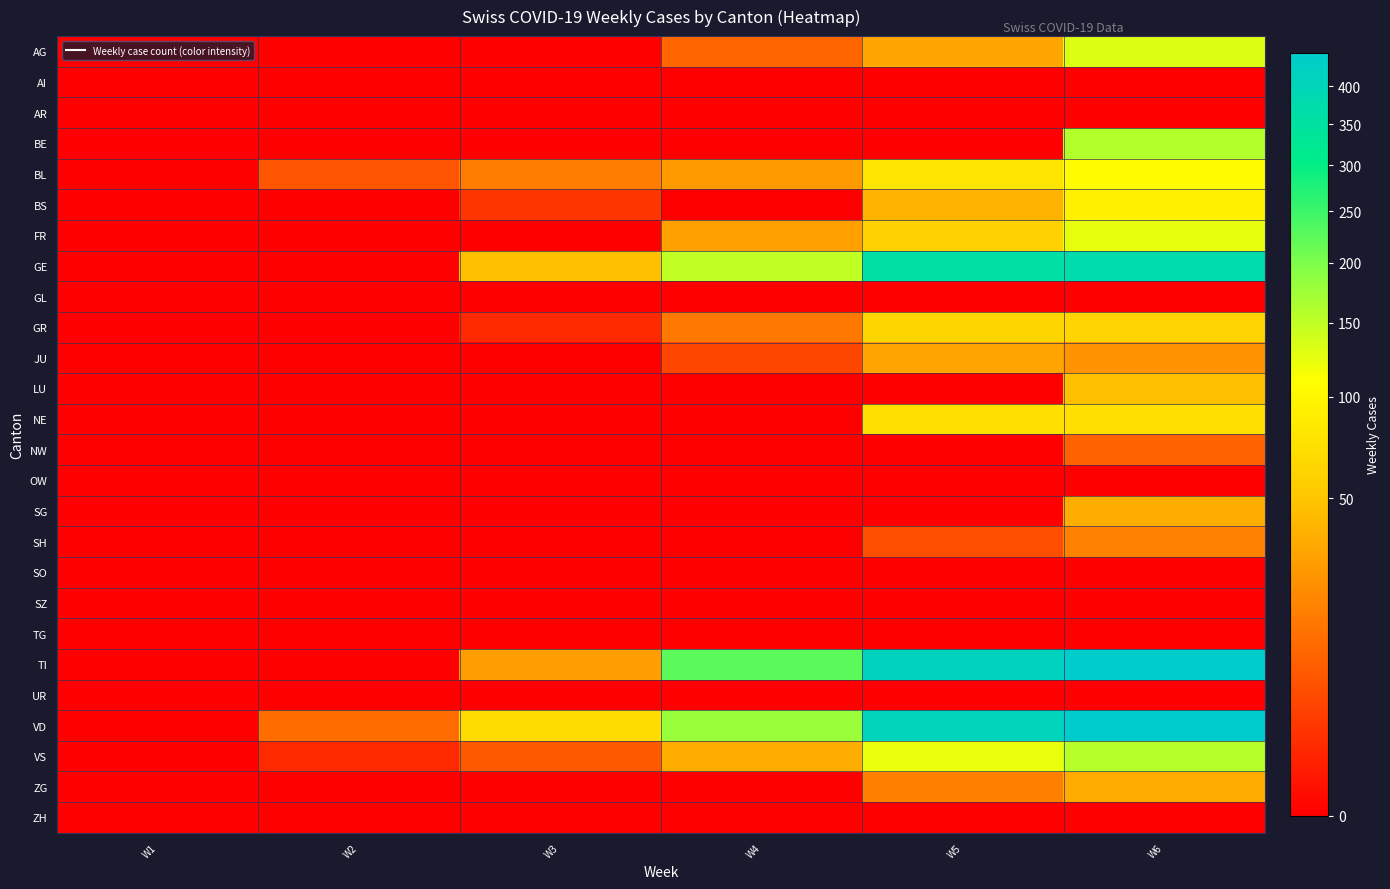

Which category has the highest value across all series?

W6